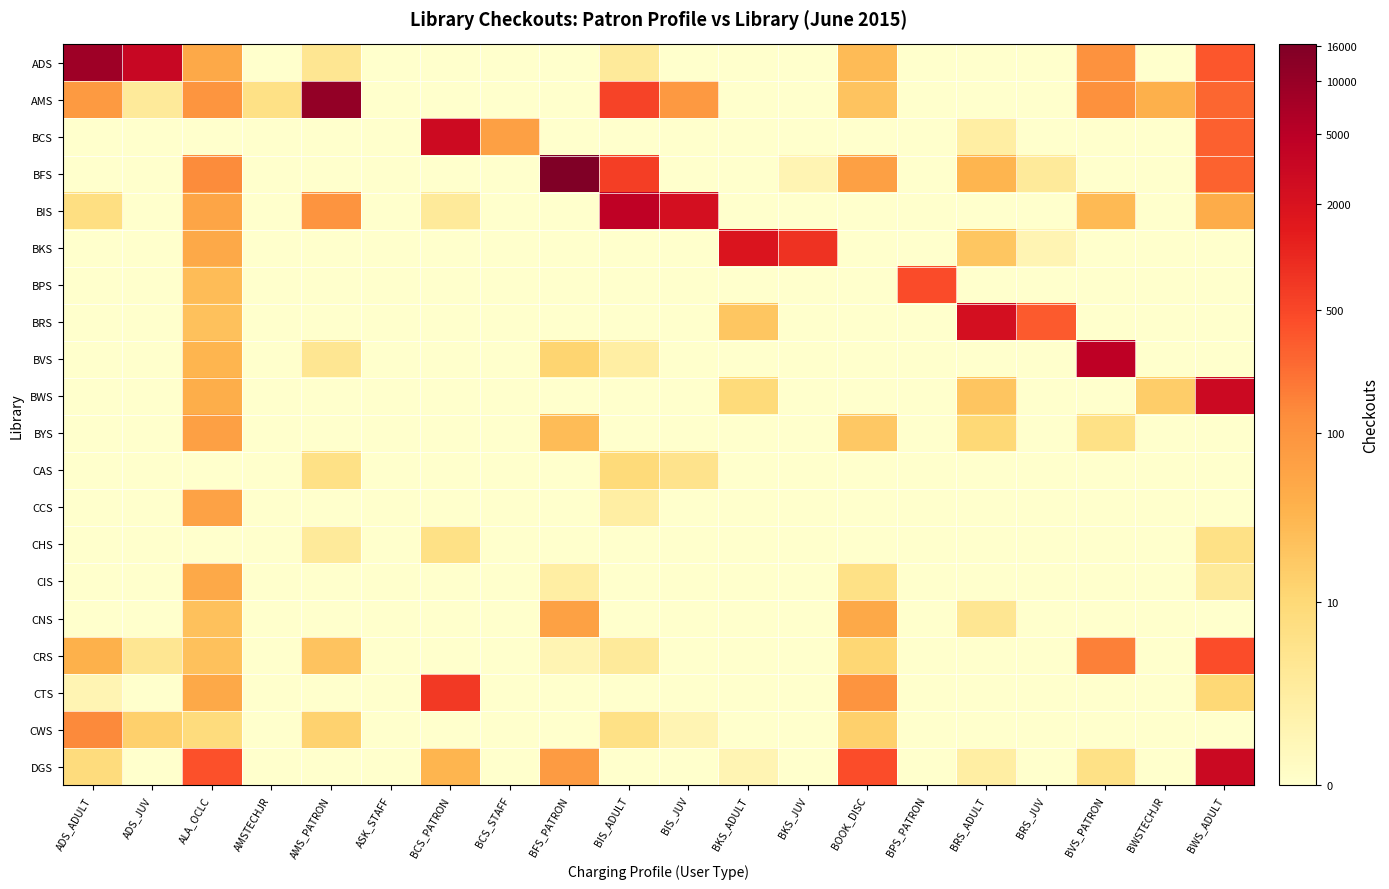

Reading left to right, transcribe all the data shown in this chart.

ADS: ADS_ADULT=9.1	ADS_JUV=8.1	ALA_OCLC=3.9	AMSTECHJR=0.0	AMS_PATRON=1.6	ASK_STAFF=0.0	BCS_PATRON=0.0	BCS_STAFF=0.0	BFS_PATRON=0.0	BIS_ADULT=1.4	BIS_JUV=0.0	BKS_ADULT=0.0	BKS_JUV=0.0	BOOK_DISC=3.4	BPS_PATRON=0.0	BRS_ADULT=0.0	BRS_JUV=0.0	BVS_PATRON=4.7	BWSTECHJR=0.0	BWS_ADULT=5.9
AMS: ADS_ADULT=4.4	ADS_JUV=1.4	ALA_OCLC=4.6	AMSTECHJR=1.9	AMS_PATRON=9.3	ASK_STAFF=0.0	BCS_PATRON=0.0	BCS_STAFF=0.0	BFS_PATRON=0.0	BIS_ADULT=6.3	BIS_JUV=4.5	BKS_ADULT=0.0	BKS_JUV=0.0	BOOK_DISC=3.1	BPS_PATRON=0.0	BRS_ADULT=0.0	BRS_JUV=0.0	BVS_PATRON=4.7	BWSTECHJR=3.7	BWS_ADULT=5.6
BCS: ADS_ADULT=0.0	ADS_JUV=0.0	ALA_OCLC=0.0	AMSTECHJR=0.0	AMS_PATRON=0.0	ASK_STAFF=0.0	BCS_PATRON=8.0	BCS_STAFF=4.2	BFS_PATRON=0.0	BIS_ADULT=0.0	BIS_JUV=0.0	BKS_ADULT=0.0	BKS_JUV=0.0	BOOK_DISC=0.0	BPS_PATRON=0.0	BRS_ADULT=1.1	BRS_JUV=0.0	BVS_PATRON=0.0	BWSTECHJR=0.0	BWS_ADULT=5.7
BFS: ADS_ADULT=0.0	ADS_JUV=0.0	ALA_OCLC=4.9	AMSTECHJR=0.0	AMS_PATRON=0.0	ASK_STAFF=0.0	BCS_PATRON=0.0	BCS_STAFF=0.0	BFS_PATRON=9.7	BIS_ADULT=6.4	BIS_JUV=0.0	BKS_ADULT=0.0	BKS_JUV=0.7	BOOK_DISC=4.2	BPS_PATRON=0.0	BRS_ADULT=3.6	BRS_JUV=1.4	BVS_PATRON=0.0	BWSTECHJR=0.0	BWS_ADULT=5.7
BIS: ADS_ADULT=2.1	ADS_JUV=0.0	ALA_OCLC=4.0	AMSTECHJR=0.0	AMS_PATRON=4.6	ASK_STAFF=0.0	BCS_PATRON=1.4	BCS_STAFF=0.0	BFS_PATRON=0.0	BIS_ADULT=8.4	BIS_JUV=7.7	BKS_ADULT=0.0	BKS_JUV=0.0	BOOK_DISC=0.0	BPS_PATRON=0.0	BRS_ADULT=0.0	BRS_JUV=0.0	BVS_PATRON=3.4	BWSTECHJR=0.0	BWS_ADULT=3.8
BKS: ADS_ADULT=0.0	ADS_JUV=0.0	ALA_OCLC=3.9	AMSTECHJR=0.0	AMS_PATRON=0.0	ASK_STAFF=0.0	BCS_PATRON=0.0	BCS_STAFF=0.0	BFS_PATRON=0.0	BIS_ADULT=0.0	BIS_JUV=0.0	BKS_ADULT=7.5	BKS_JUV=6.7	BOOK_DISC=0.0	BPS_PATRON=0.0	BRS_ADULT=3.0	BRS_JUV=0.7	BVS_PATRON=0.0	BWSTECHJR=0.0	BWS_ADULT=0.0
BPS: ADS_ADULT=0.0	ADS_JUV=0.0	ALA_OCLC=3.3	AMSTECHJR=0.0	AMS_PATRON=0.0	ASK_STAFF=0.0	BCS_PATRON=0.0	BCS_STAFF=0.0	BFS_PATRON=0.0	BIS_ADULT=0.0	BIS_JUV=0.0	BKS_ADULT=0.0	BKS_JUV=0.0	BOOK_DISC=0.0	BPS_PATRON=6.1	BRS_ADULT=0.0	BRS_JUV=0.0	BVS_PATRON=0.0	BWSTECHJR=0.0	BWS_ADULT=0.0
BRS: ADS_ADULT=0.0	ADS_JUV=0.0	ALA_OCLC=3.2	AMSTECHJR=0.0	AMS_PATRON=0.0	ASK_STAFF=0.0	BCS_PATRON=0.0	BCS_STAFF=0.0	BFS_PATRON=0.0	BIS_ADULT=0.0	BIS_JUV=0.0	BKS_ADULT=3.0	BKS_JUV=0.0	BOOK_DISC=0.0	BPS_PATRON=0.0	BRS_ADULT=7.7	BRS_JUV=5.8	BVS_PATRON=0.0	BWSTECHJR=0.0	BWS_ADULT=0.0
BVS: ADS_ADULT=0.0	ADS_JUV=0.0	ALA_OCLC=3.6	AMSTECHJR=0.0	AMS_PATRON=1.6	ASK_STAFF=0.0	BCS_PATRON=0.0	BCS_STAFF=0.0	BFS_PATRON=2.6	BIS_ADULT=1.1	BIS_JUV=0.0	BKS_ADULT=0.0	BKS_JUV=0.0	BOOK_DISC=0.0	BPS_PATRON=0.0	BRS_ADULT=0.0	BRS_JUV=0.0	BVS_PATRON=8.4	BWSTECHJR=0.0	BWS_ADULT=0.0
BWS: ADS_ADULT=0.0	ADS_JUV=0.0	ALA_OCLC=3.8	AMSTECHJR=0.0	AMS_PATRON=0.0	ASK_STAFF=0.0	BCS_PATRON=0.0	BCS_STAFF=0.0	BFS_PATRON=0.0	BIS_ADULT=0.0	BIS_JUV=0.0	BKS_ADULT=2.3	BKS_JUV=0.0	BOOK_DISC=0.0	BPS_PATRON=0.0	BRS_ADULT=3.0	BRS_JUV=0.0	BVS_PATRON=0.0	BWSTECHJR=2.8	BWS_ADULT=8.0
BYS: ADS_ADULT=0.0	ADS_JUV=0.0	ALA_OCLC=4.2	AMSTECHJR=0.0	AMS_PATRON=0.0	ASK_STAFF=0.0	BCS_PATRON=0.0	BCS_STAFF=0.0	BFS_PATRON=3.3	BIS_ADULT=0.0	BIS_JUV=0.0	BKS_ADULT=0.0	BKS_JUV=0.0	BOOK_DISC=2.9	BPS_PATRON=0.0	BRS_ADULT=2.4	BRS_JUV=0.0	BVS_PATRON=1.9	BWSTECHJR=0.0	BWS_ADULT=0.0
CAS: ADS_ADULT=0.0	ADS_JUV=0.0	ALA_OCLC=0.0	AMSTECHJR=0.0	AMS_PATRON=1.9	ASK_STAFF=0.0	BCS_PATRON=0.0	BCS_STAFF=0.0	BFS_PATRON=0.0	BIS_ADULT=2.3	BIS_JUV=1.8	BKS_ADULT=0.0	BKS_JUV=0.0	BOOK_DISC=0.0	BPS_PATRON=0.0	BRS_ADULT=0.0	BRS_JUV=0.0	BVS_PATRON=0.0	BWSTECHJR=0.0	BWS_ADULT=0.0
CCS: ADS_ADULT=0.0	ADS_JUV=0.0	ALA_OCLC=4.1	AMSTECHJR=0.0	AMS_PATRON=0.0	ASK_STAFF=0.0	BCS_PATRON=0.0	BCS_STAFF=0.0	BFS_PATRON=0.0	BIS_ADULT=1.1	BIS_JUV=0.0	BKS_ADULT=0.0	BKS_JUV=0.0	BOOK_DISC=0.0	BPS_PATRON=0.0	BRS_ADULT=0.0	BRS_JUV=0.0	BVS_PATRON=0.0	BWSTECHJR=0.0	BWS_ADULT=0.0
CHS: ADS_ADULT=0.0	ADS_JUV=0.0	ALA_OCLC=0.0	AMSTECHJR=0.0	AMS_PATRON=1.4	ASK_STAFF=0.0	BCS_PATRON=1.9	BCS_STAFF=0.0	BFS_PATRON=0.0	BIS_ADULT=0.0	BIS_JUV=0.0	BKS_ADULT=0.0	BKS_JUV=0.0	BOOK_DISC=0.0	BPS_PATRON=0.0	BRS_ADULT=0.0	BRS_JUV=0.0	BVS_PATRON=0.0	BWSTECHJR=0.0	BWS_ADULT=1.9
CIS: ADS_ADULT=0.0	ADS_JUV=0.0	ALA_OCLC=3.9	AMSTECHJR=0.0	AMS_PATRON=0.0	ASK_STAFF=0.0	BCS_PATRON=0.0	BCS_STAFF=0.0	BFS_PATRON=1.1	BIS_ADULT=0.0	BIS_JUV=0.0	BKS_ADULT=0.0	BKS_JUV=0.0	BOOK_DISC=1.9	BPS_PATRON=0.0	BRS_ADULT=0.0	BRS_JUV=0.0	BVS_PATRON=0.0	BWSTECHJR=0.0	BWS_ADULT=1.4
CNS: ADS_ADULT=0.0	ADS_JUV=0.0	ALA_OCLC=3.2	AMSTECHJR=0.0	AMS_PATRON=0.0	ASK_STAFF=0.0	BCS_PATRON=0.0	BCS_STAFF=0.0	BFS_PATRON=4.2	BIS_ADULT=0.0	BIS_JUV=0.0	BKS_ADULT=0.0	BKS_JUV=0.0	BOOK_DISC=3.9	BPS_PATRON=0.0	BRS_ADULT=1.6	BRS_JUV=0.0	BVS_PATRON=0.0	BWSTECHJR=0.0	BWS_ADULT=0.0
CRS: ADS_ADULT=3.6	ADS_JUV=1.6	ALA_OCLC=3.2	AMSTECHJR=0.0	AMS_PATRON=3.1	ASK_STAFF=0.0	BCS_PATRON=0.0	BCS_STAFF=0.0	BFS_PATRON=0.7	BIS_ADULT=1.4	BIS_JUV=0.0	BKS_ADULT=0.0	BKS_JUV=0.0	BOOK_DISC=2.5	BPS_PATRON=0.0	BRS_ADULT=0.0	BRS_JUV=0.0	BVS_PATRON=5.1	BWSTECHJR=0.0	BWS_ADULT=6.1
CTS: ADS_ADULT=0.7	ADS_JUV=0.0	ALA_OCLC=3.9	AMSTECHJR=0.0	AMS_PATRON=0.0	ASK_STAFF=0.0	BCS_PATRON=6.5	BCS_STAFF=0.0	BFS_PATRON=0.0	BIS_ADULT=0.0	BIS_JUV=0.0	BKS_ADULT=0.0	BKS_JUV=0.0	BOOK_DISC=4.6	BPS_PATRON=0.0	BRS_ADULT=0.0	BRS_JUV=0.0	BVS_PATRON=0.0	BWSTECHJR=0.0	BWS_ADULT=2.4
CWS: ADS_ADULT=4.9	ADS_JUV=2.7	ALA_OCLC=2.2	AMSTECHJR=0.0	AMS_PATRON=2.6	ASK_STAFF=0.0	BCS_PATRON=0.0	BCS_STAFF=0.0	BFS_PATRON=0.0	BIS_ADULT=1.9	BIS_JUV=0.7	BKS_ADULT=0.0	BKS_JUV=0.0	BOOK_DISC=2.7	BPS_PATRON=0.0	BRS_ADULT=0.0	BRS_JUV=0.0	BVS_PATRON=0.0	BWSTECHJR=0.0	BWS_ADULT=0.0
DGS: ADS_ADULT=2.2	ADS_JUV=0.0	ALA_OCLC=6.0	AMSTECHJR=0.0	AMS_PATRON=0.0	ASK_STAFF=0.0	BCS_PATRON=3.5	BCS_STAFF=0.0	BFS_PATRON=4.4	BIS_ADULT=0.0	BIS_JUV=0.0	BKS_ADULT=0.7	BKS_JUV=0.0	BOOK_DISC=6.1	BPS_PATRON=0.0	BRS_ADULT=1.1	BRS_JUV=0.0	BVS_PATRON=1.9	BWSTECHJR=0.0	BWS_ADULT=8.1